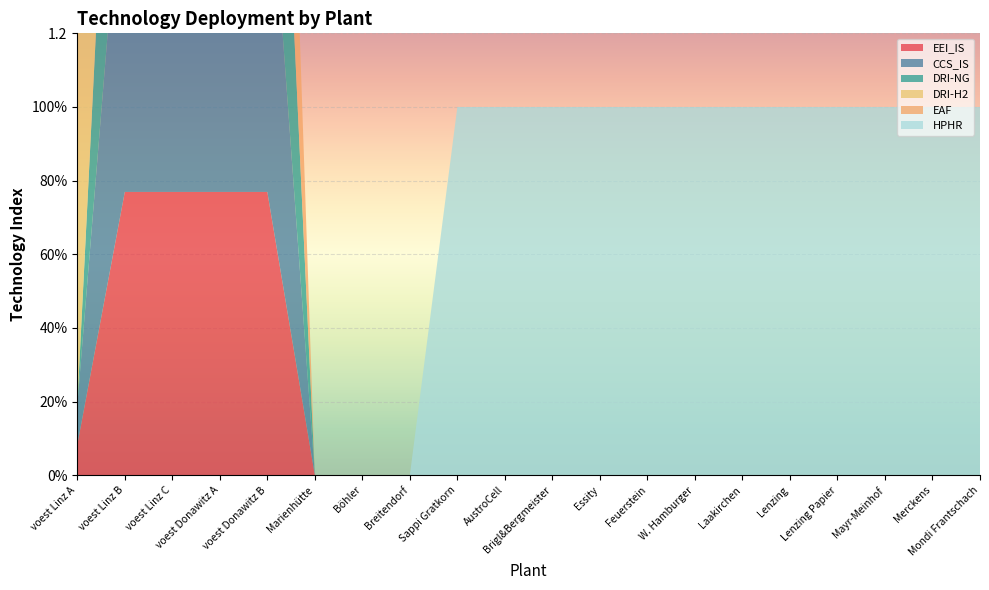

Reading left to right, what are all the values shown in this chart?

EEI_IS: 0.1	0.8	0.8	0.8	0.8	0.0	0.0	0.0	0.0	0.0	0.0	0.0	0.0	0.0	0.0	0.0	0.0	0.0	0.0	0.0
CCS_IS: 0.1	1.0	1.0	1.0	1.0	0.0	0.0	0.0	0.0	0.0	0.0	0.0	0.0	0.0	0.0	0.0	0.0	0.0	0.0	0.0
DRI-NG: 0.0	1.0	1.0	1.0	1.0	0.0	0.0	0.0	0.0	0.0	0.0	0.0	0.0	0.0	0.0	0.0	0.0	0.0	0.0	0.0
DRI-H2: 1.0	0.0	0.0	0.0	0.0	0.0	0.0	0.0	0.0	0.0	0.0	0.0	0.0	0.0	0.0	0.0	0.0	0.0	0.0	0.0
EAF: 1.0	1.0	1.0	1.0	1.0	0.0	0.0	0.0	0.0	0.0	0.0	0.0	0.0	0.0	0.0	0.0	0.0	0.0	0.0	0.0
HPHR: 0.0	0.0	0.0	0.0	0.0	0.0	0.0	0.0	1.0	1.0	1.0	1.0	1.0	1.0	1.0	1.0	1.0	1.0	1.0	1.0